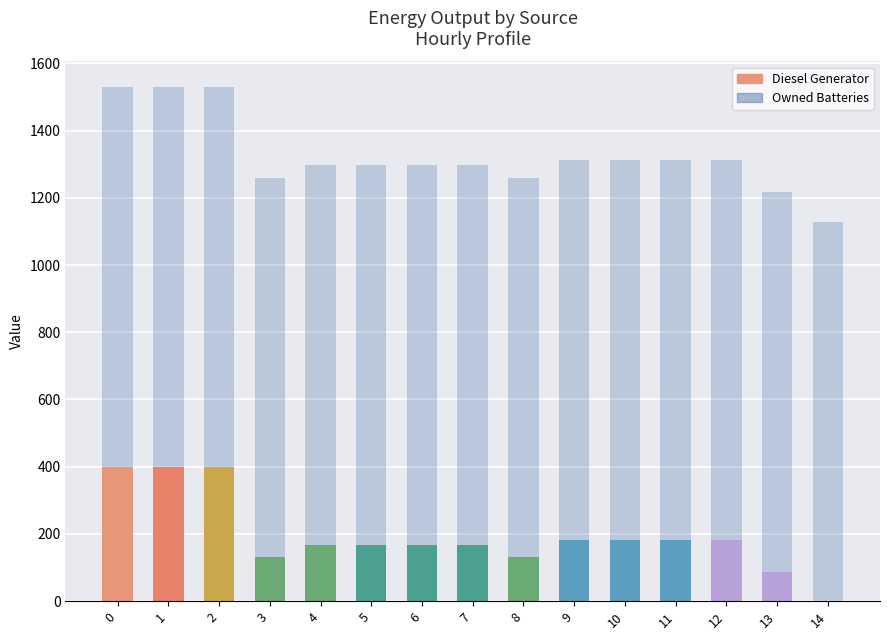

Which series has the largest range (max minus min)?

Diesel Generator